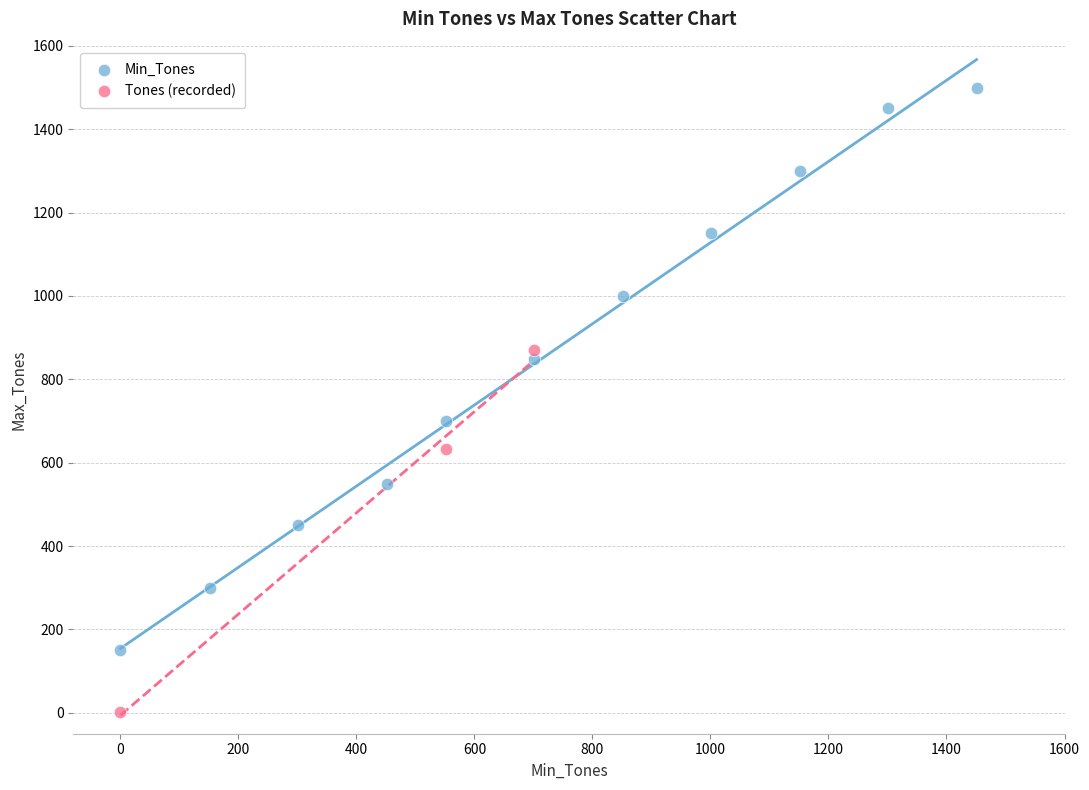

Which series reaches the maximum Y coordinate?

Min_Tones